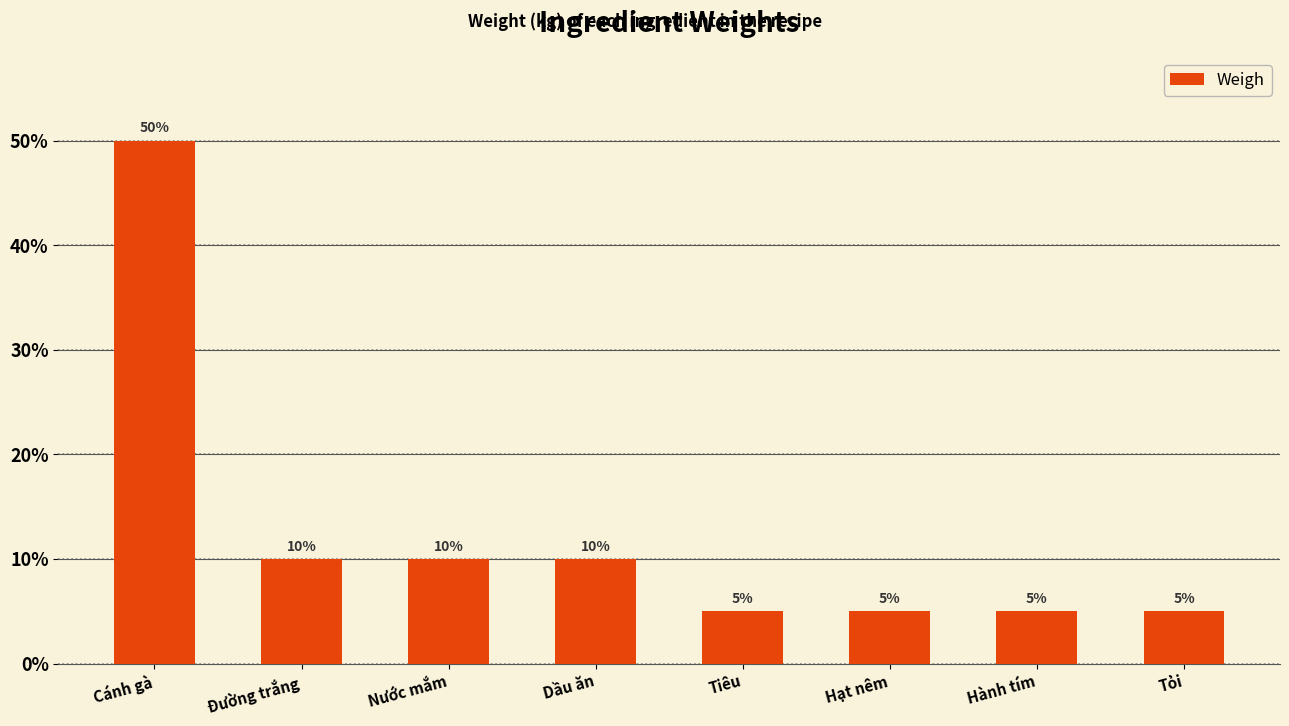

Is it true that the value at Hạt nêm is 0.1?

True